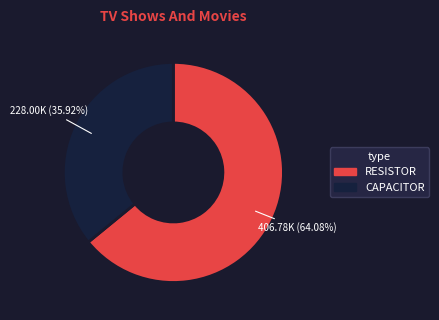

Is there a majority slice in this chart?

Yes